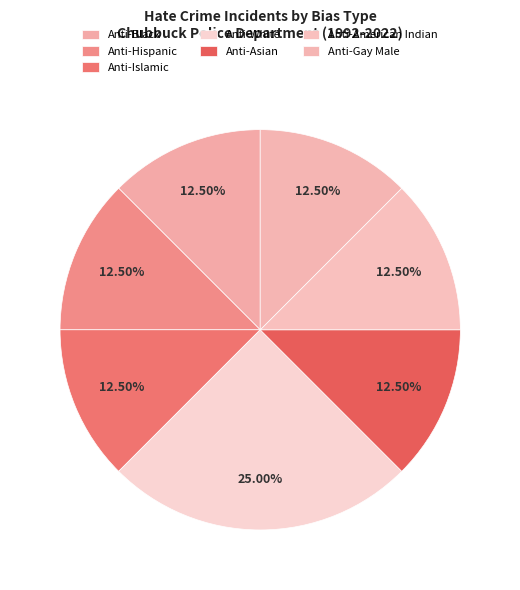

To the nearest percent, what portion does Anti-Asian represent?

12%